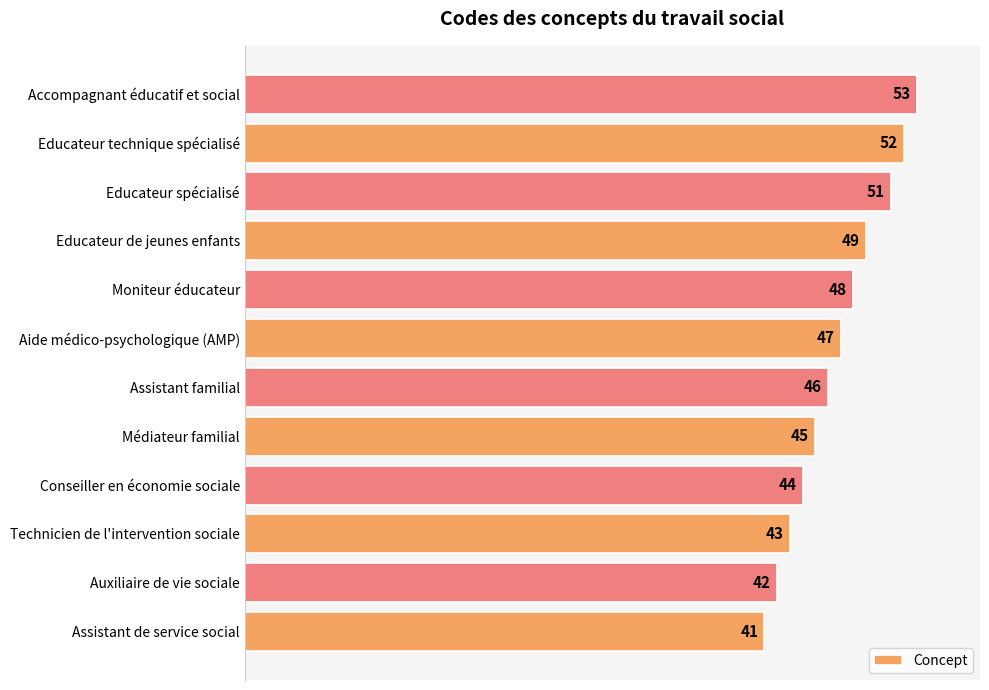

The value at Educateur spécialisé is 77. True or false?

False